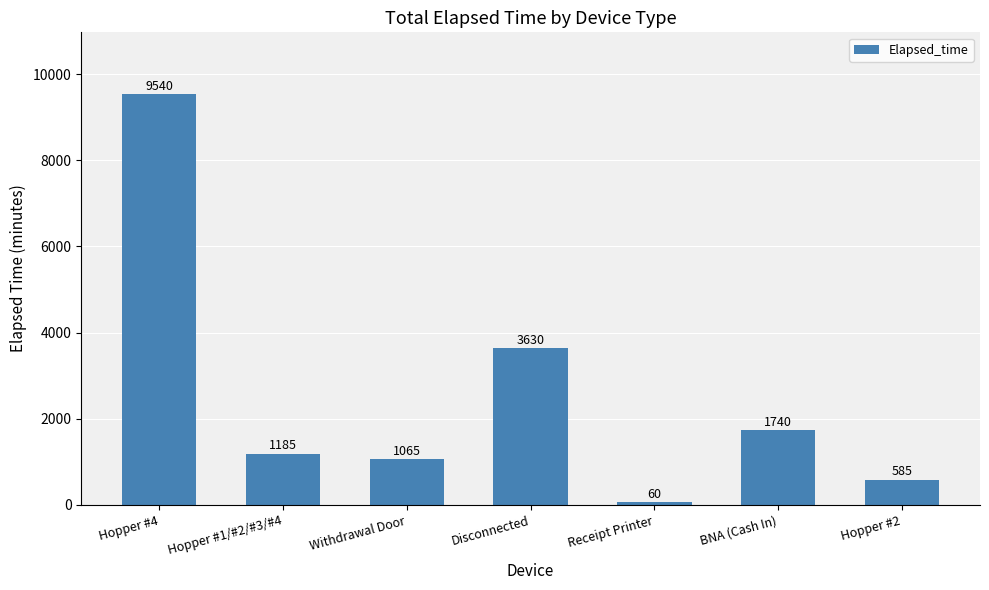

List the labels in order of value, largest first.

Hopper #4, Disconnected, BNA (Cash In), Hopper #1/#2/#3/#4, Withdrawal Door, Hopper #2, Receipt Printer